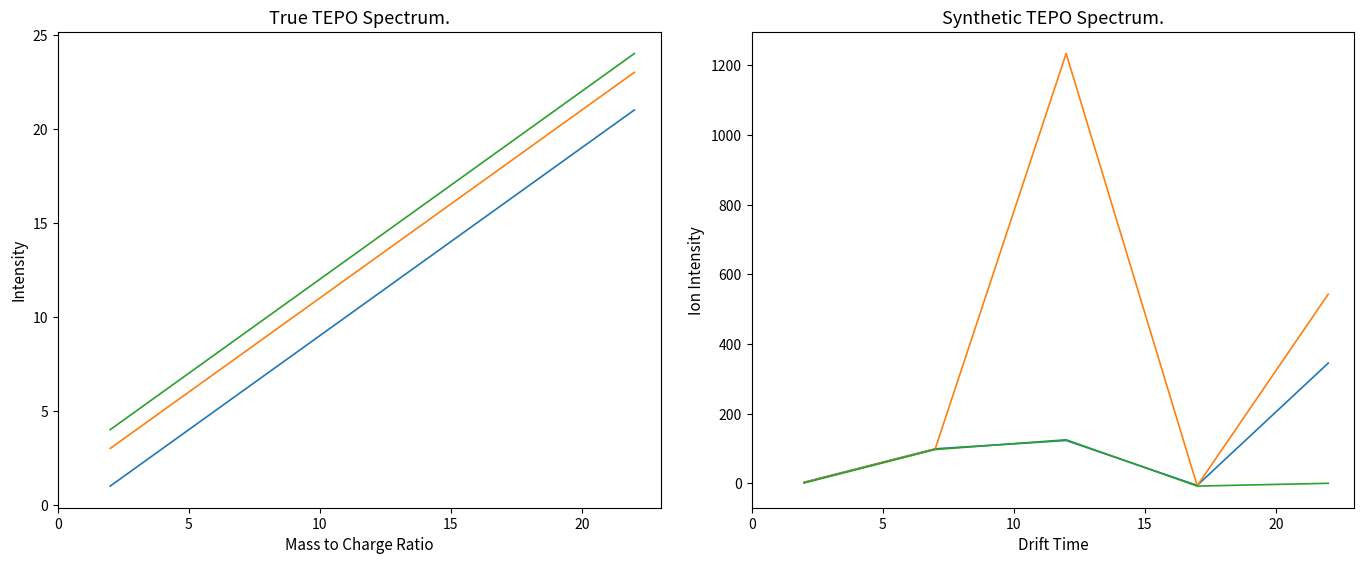

What is the minimum value shown in the chart?

-8